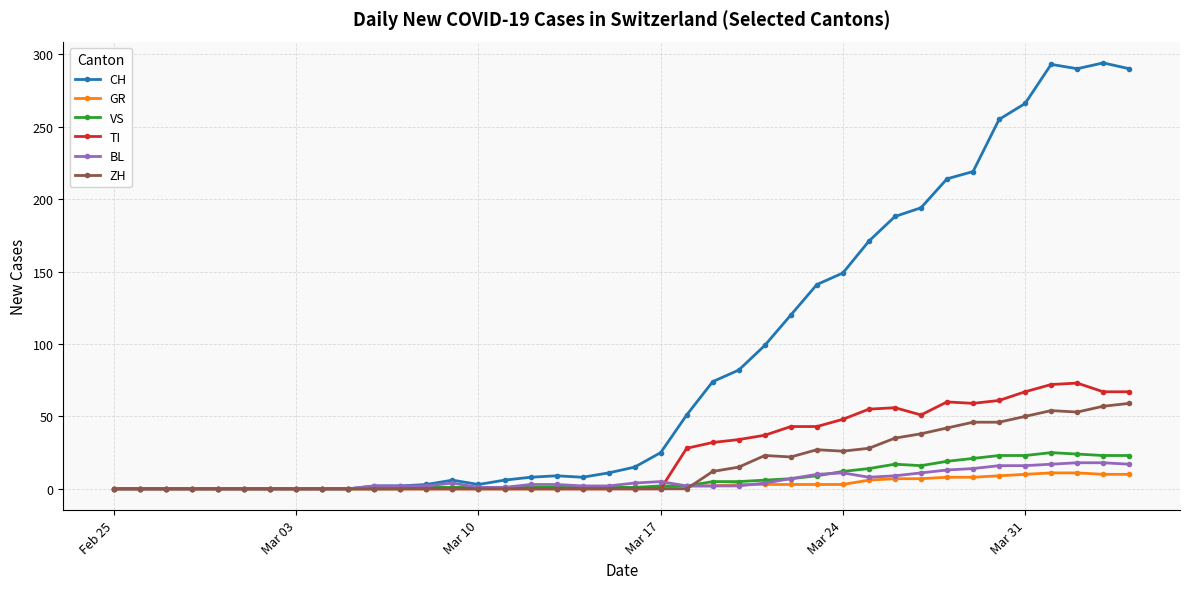

Which series has the largest range (max minus min)?

CH